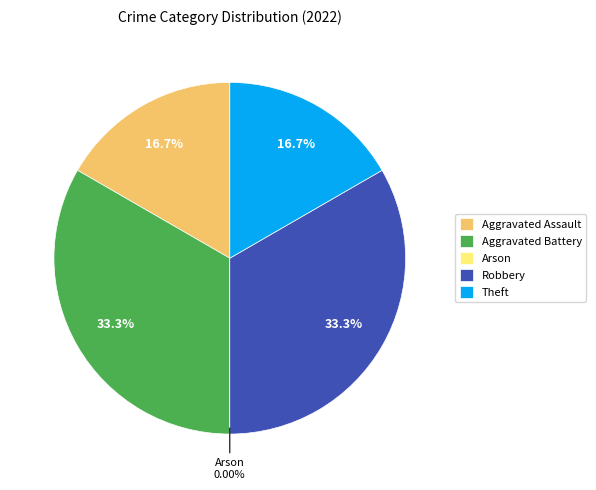

Which category has the smallest portion of the pie?

Arson